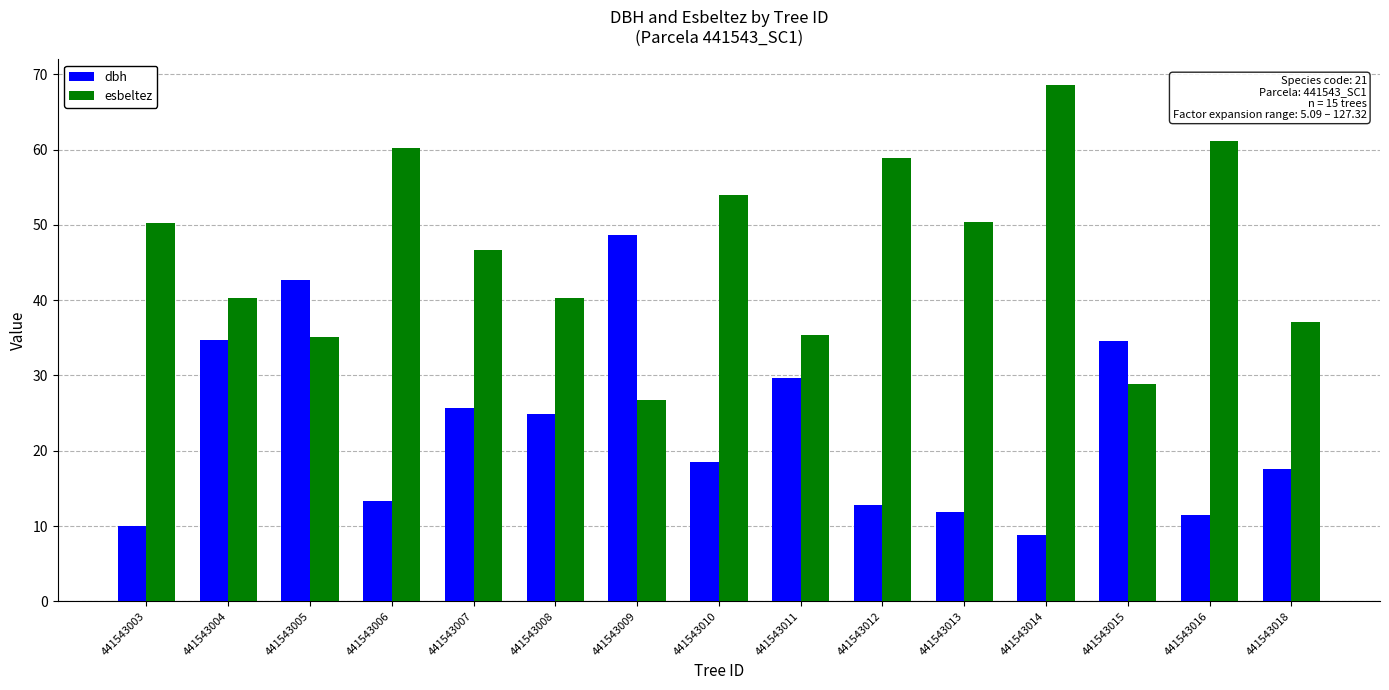

What are all the series names shown in the legend?

dbh, esbeltez